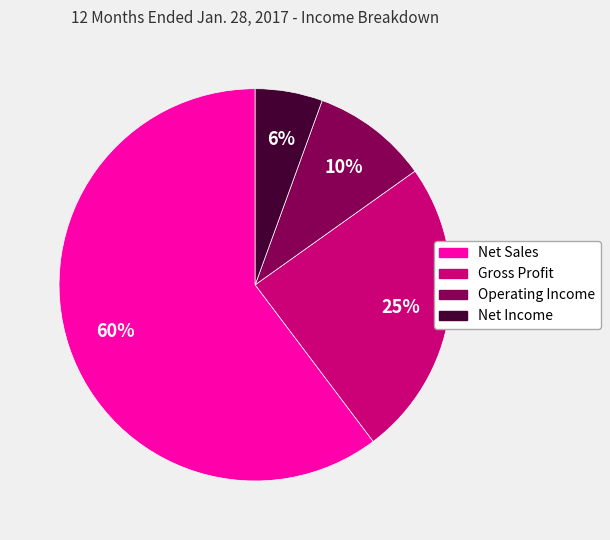

How many slices are in this pie chart?

4